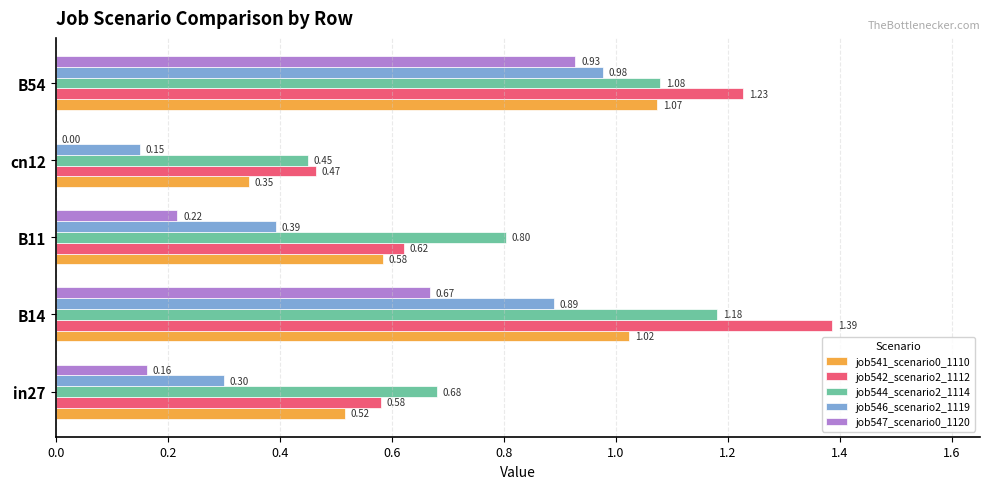

What are all the series names shown in the legend?

job541_scenario0_1110, job542_scenario2_1112, job544_scenario2_1114, job546_scenario2_1119, job547_scenario0_1120